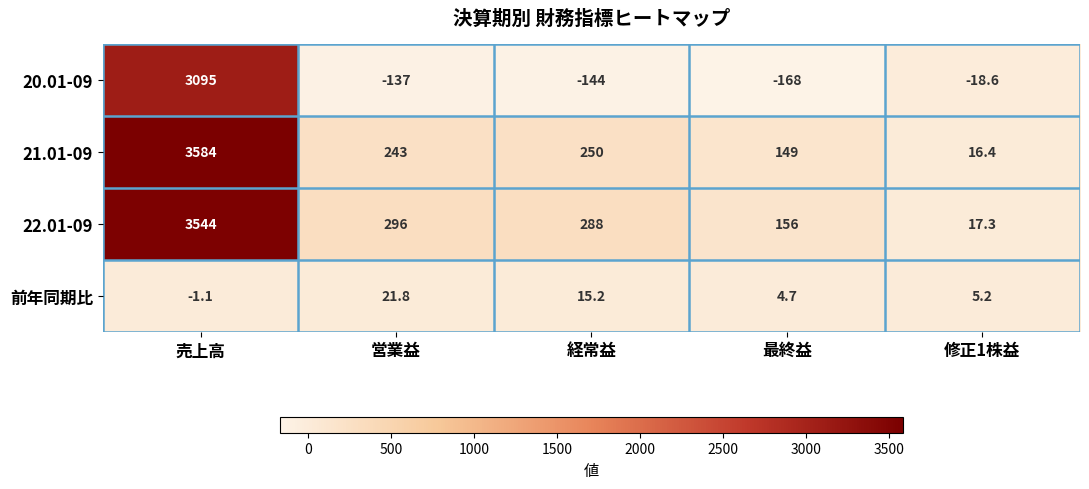

Is it true that 前年同期比 equals 5.2 at 修正1株益?

True